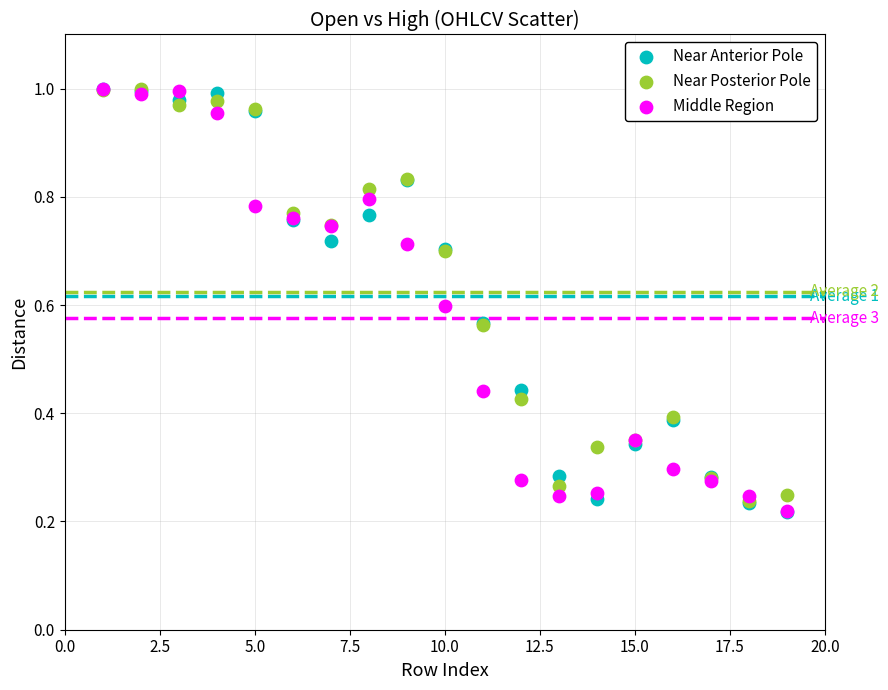

What are all the series names shown in the legend?

Near Anterior Pole, Near Posterior Pole, Middle Region